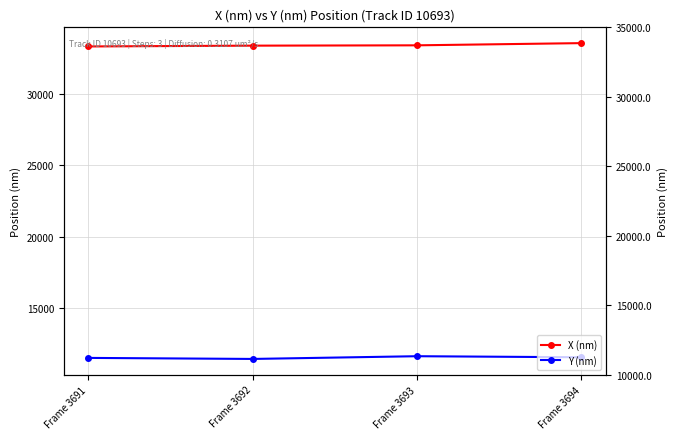

The value of X (nm) at Frame 3693 is 56326.3. True or false?

False